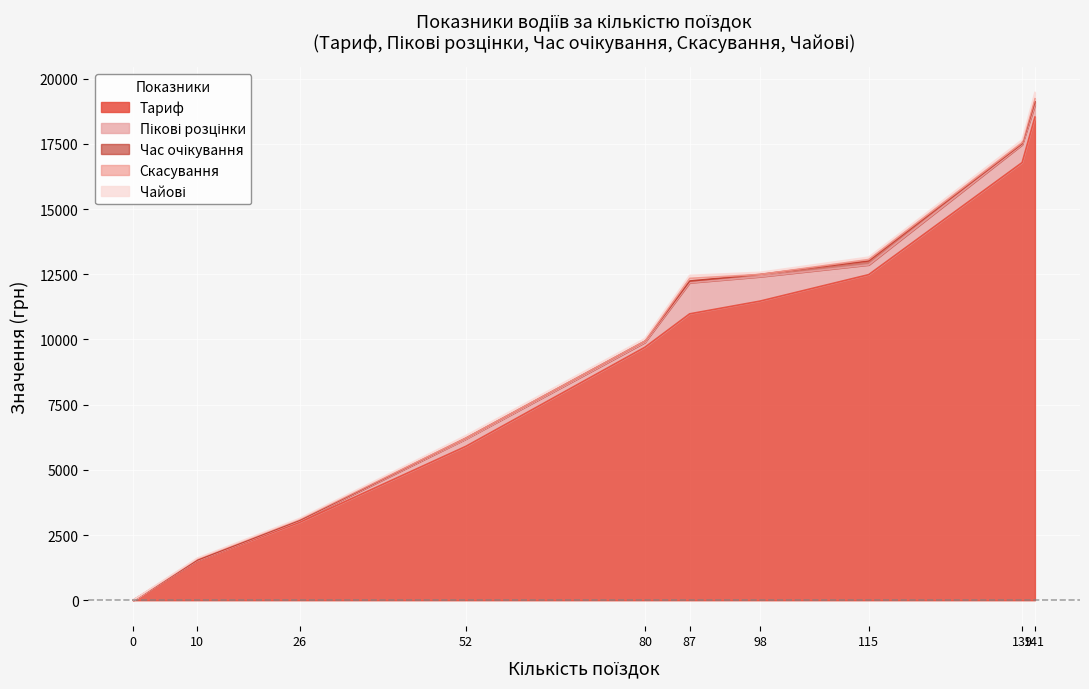

What is the maximum value for Тариф?

18527.0